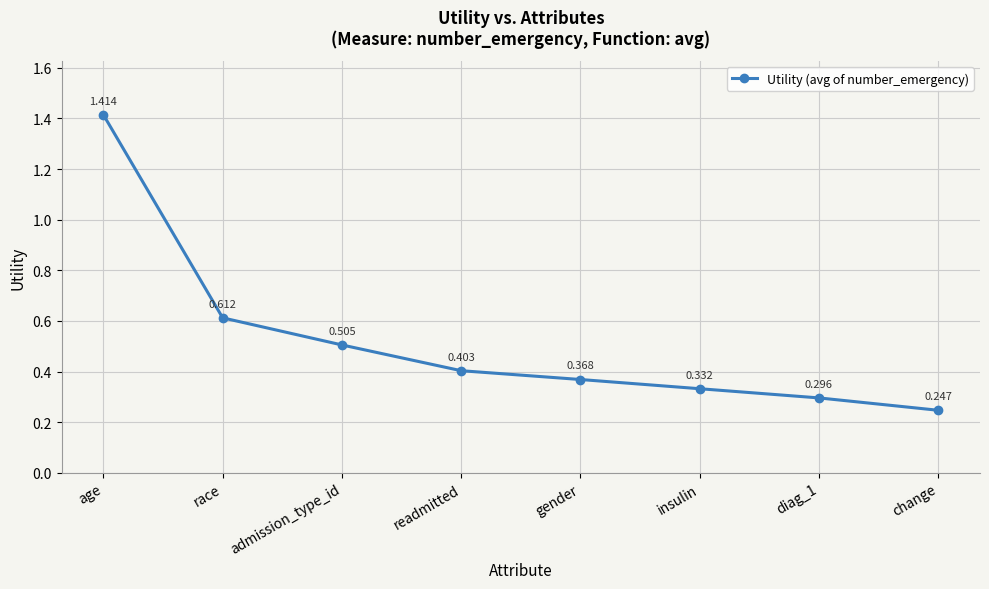

How many categories are shown in the chart?

8